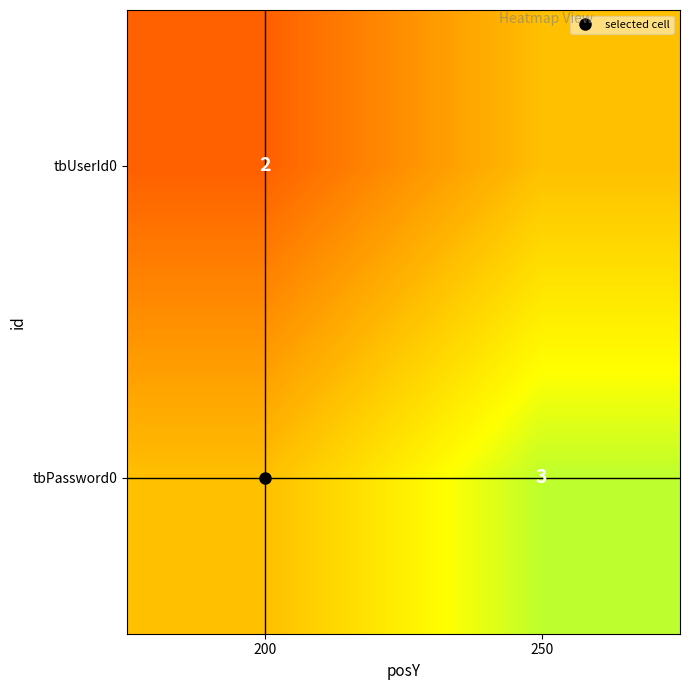

Which category has the lowest value in the tbUserId0 series?

200